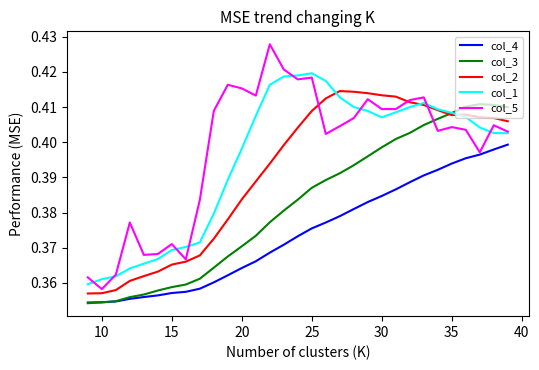

Which series has the largest range (max minus min)?

col_5